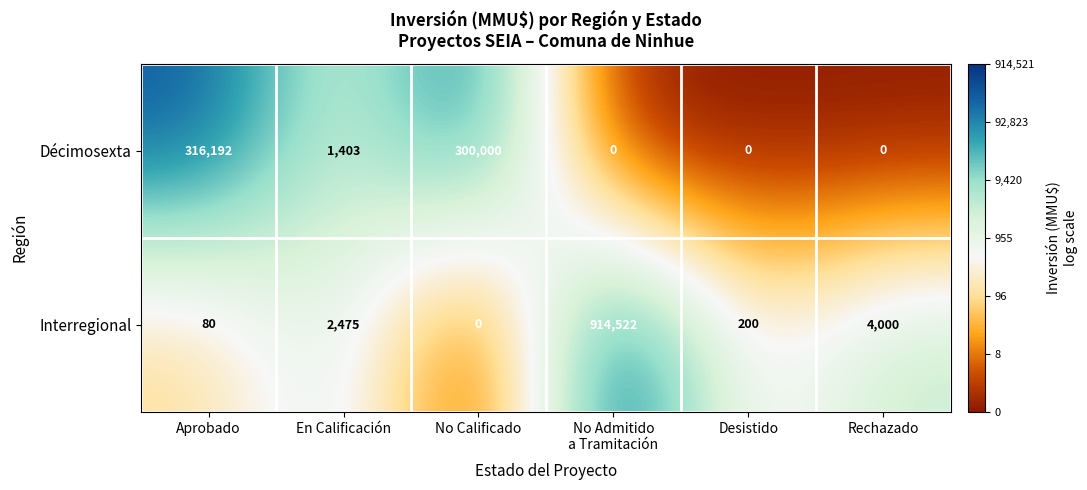

True or false: Interregional has a value of 0 at No Calificado.

True